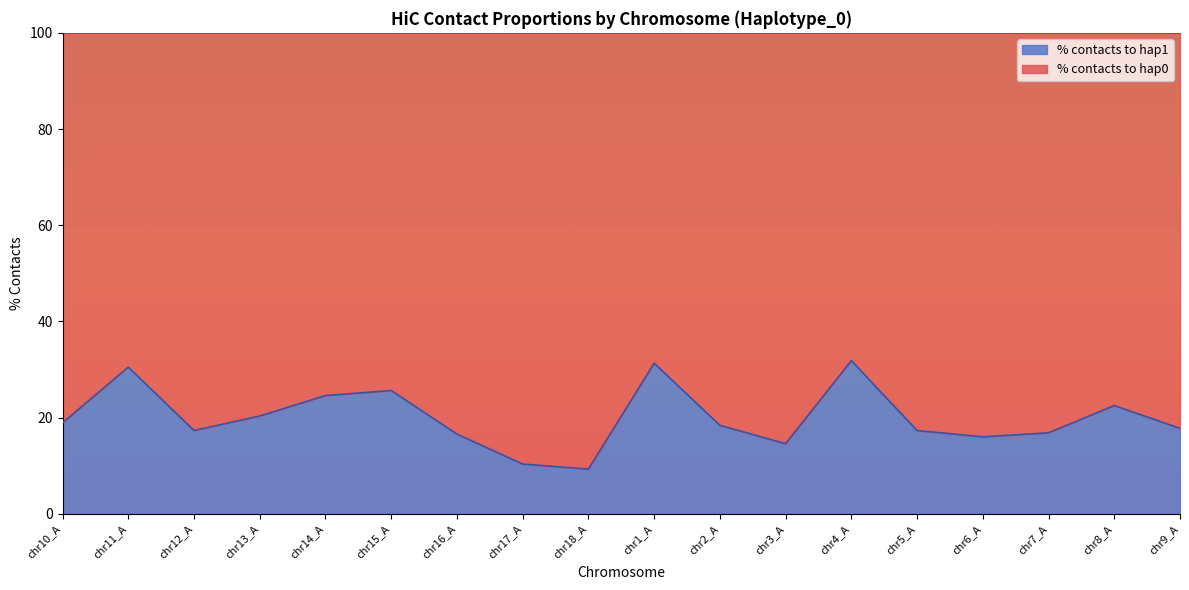

Where is the data nearest to the value 20?

chr13_A